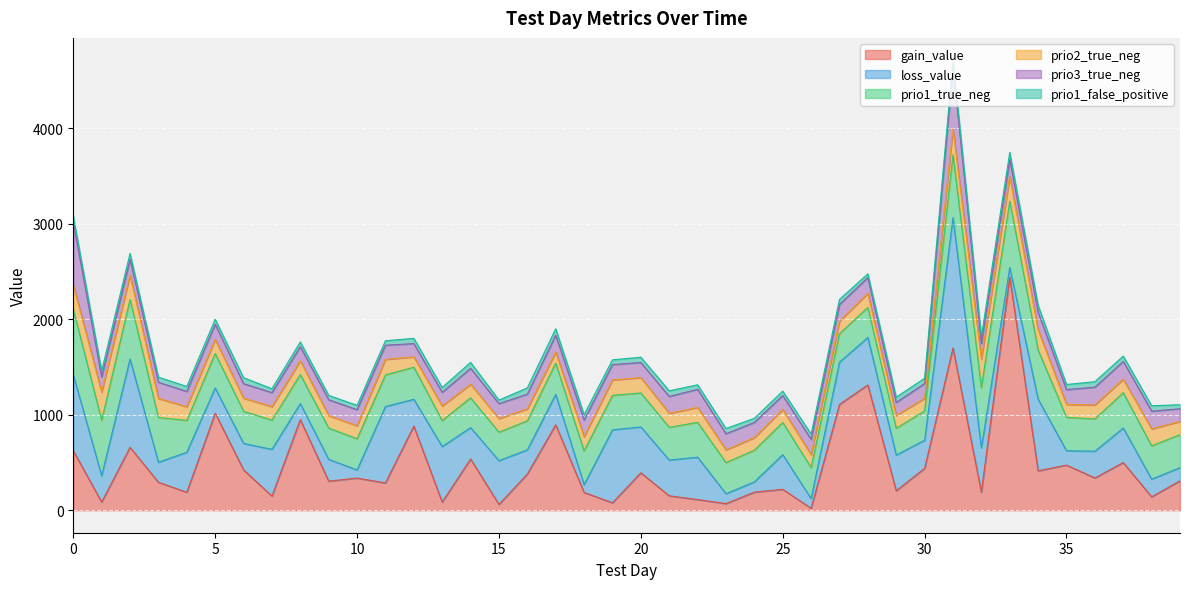

At which category is the sum across all series the highest?

31